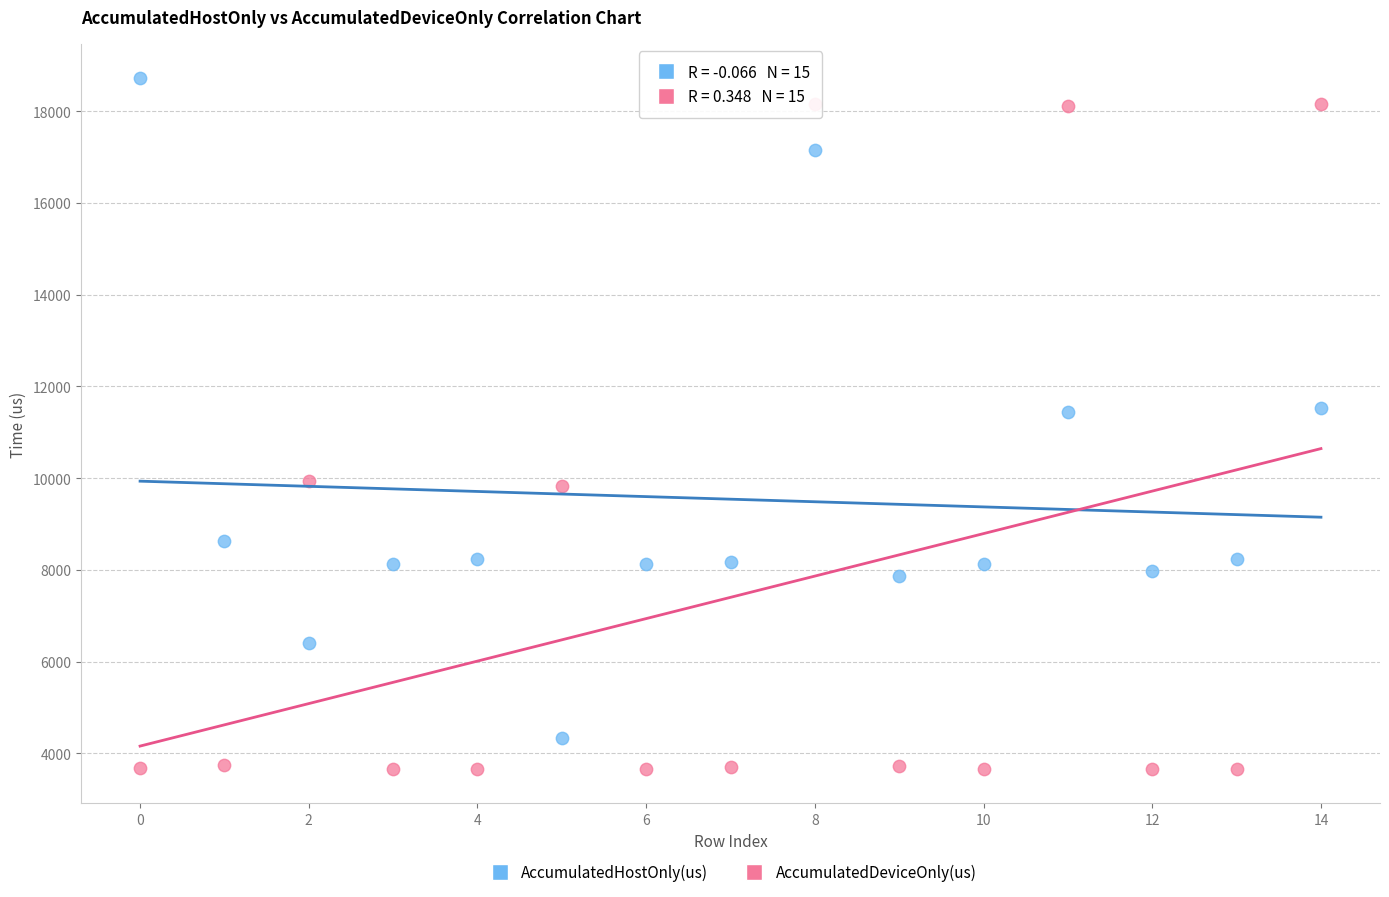

Which series reaches the maximum Y coordinate?

AccumulatedHostOnly(us)